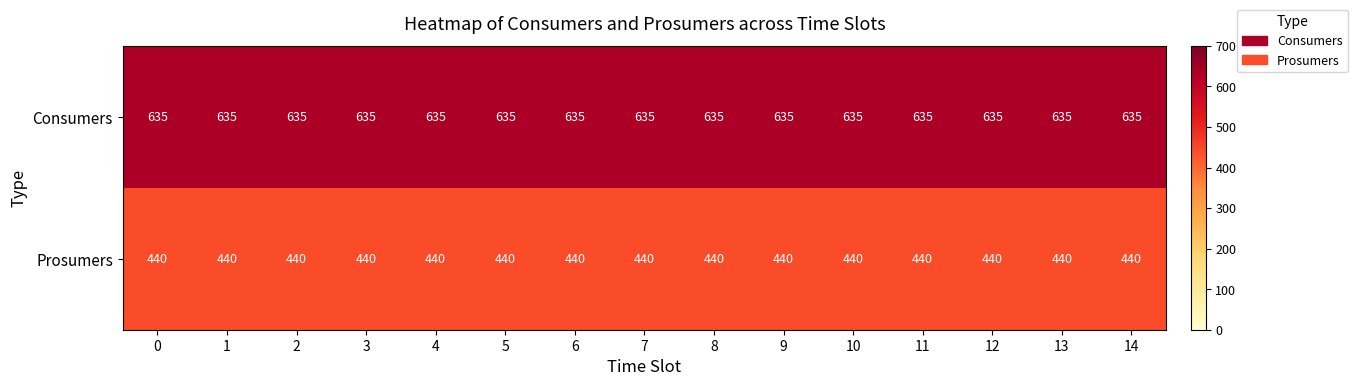

What is the smallest value displayed?

440